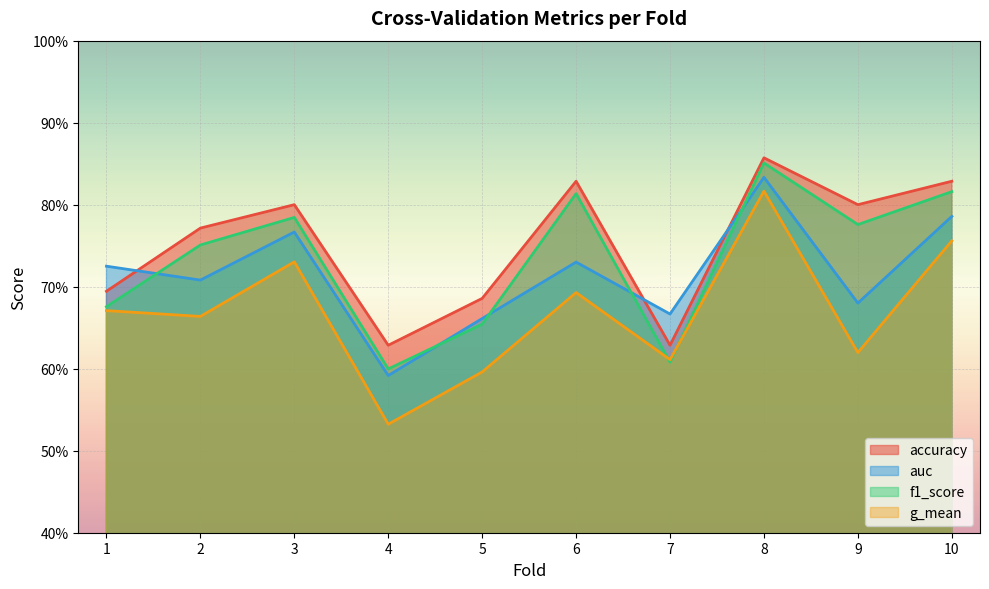

What is the value of the auc point at the 7th from the left?

0.7